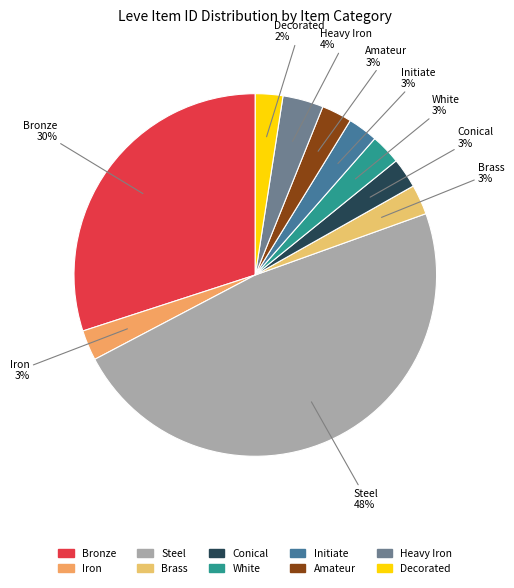

How many slices are in this pie chart?

10